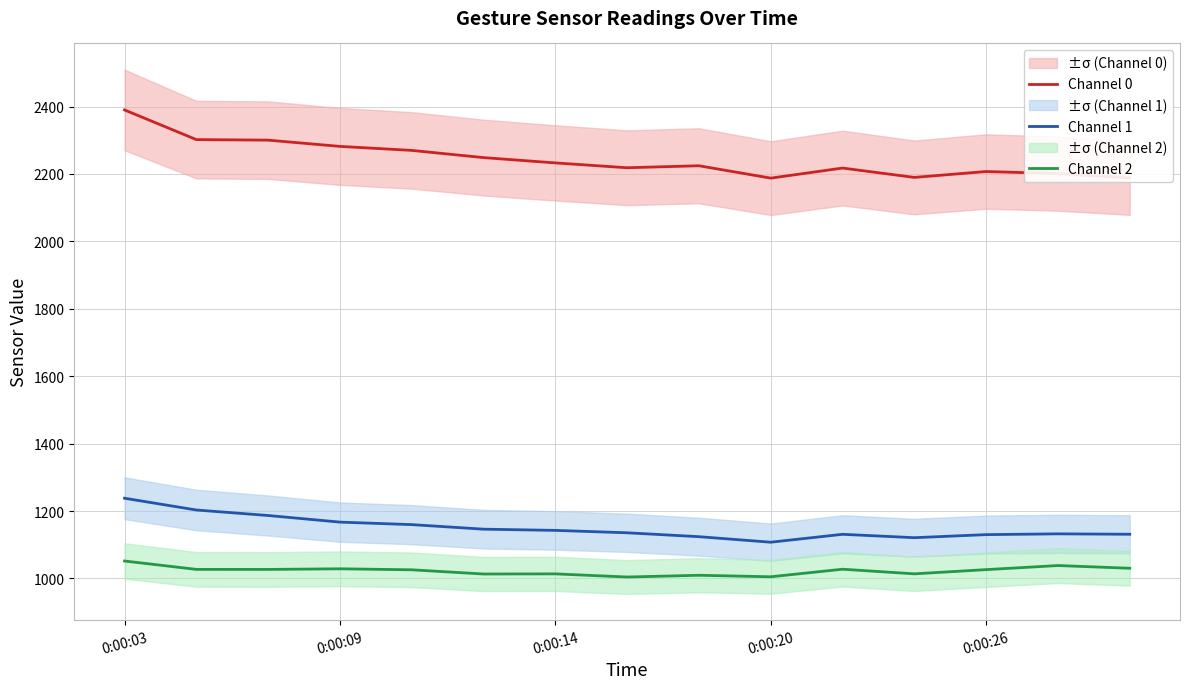

True or false: Channel 2 and Channel 0 cross at least once.

False